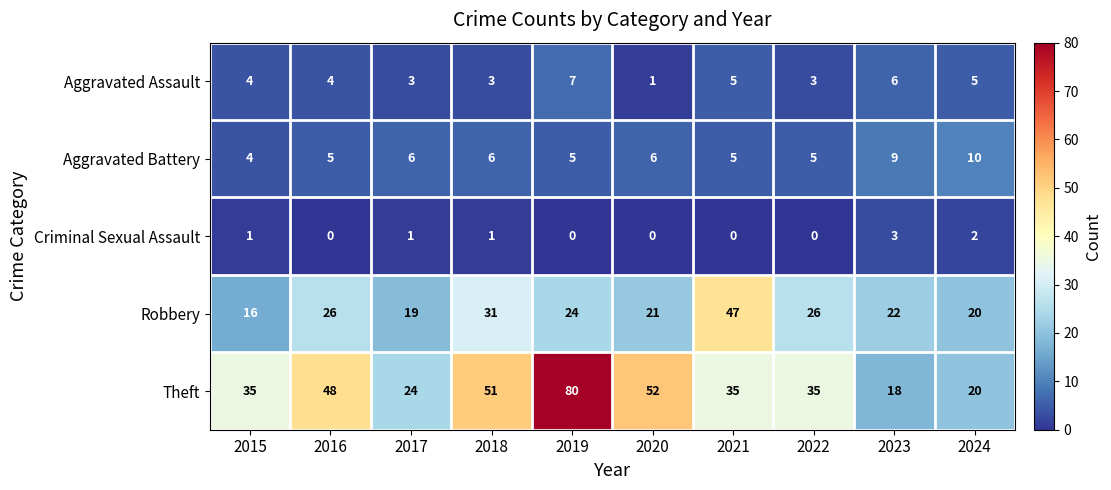

At 2019, list the series in order from largest to smallest.

Theft, Robbery, Aggravated Assault, Aggravated Battery, Criminal Sexual Assault